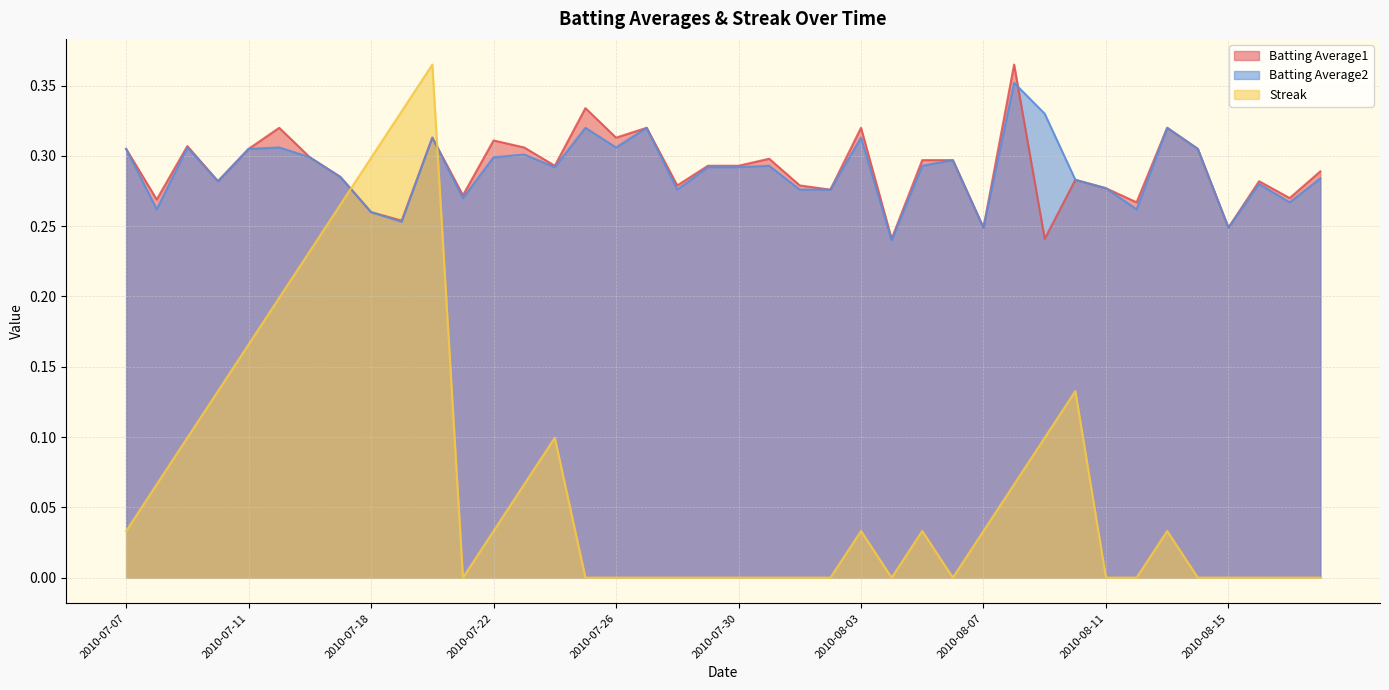

Reading left to right, extract all data points from this chart.

Batting Average1: 0.3	0.3	0.3	0.3	0.3	0.3	0.3	0.3	0.3	0.3	0.3	0.3	0.3	0.3	0.3	0.3	0.3	0.3	0.3	0.3	0.3	0.3	0.3	0.3	0.3	0.2	0.3	0.3	0.2	0.4	0.2	0.3	0.3	0.3	0.3	0.3	0.2	0.3	0.3	0.3
Batting Average2: 0.3	0.3	0.3	0.3	0.3	0.3	0.3	0.3	0.3	0.3	0.3	0.3	0.3	0.3	0.3	0.3	0.3	0.3	0.3	0.3	0.3	0.3	0.3	0.3	0.3	0.2	0.3	0.3	0.2	0.4	0.3	0.3	0.3	0.3	0.3	0.3	0.2	0.3	0.3	0.3
Streak: 0.0	0.1	0.1	0.1	0.2	0.2	0.2	0.3	0.3	0.3	0.4	0.0	0.0	0.1	0.1	0.0	0.0	0.0	0.0	0.0	0.0	0.0	0.0	0.0	0.0	0.0	0.0	0.0	0.0	0.1	0.1	0.1	0.0	0.0	0.0	0.0	0.0	0.0	0.0	0.0